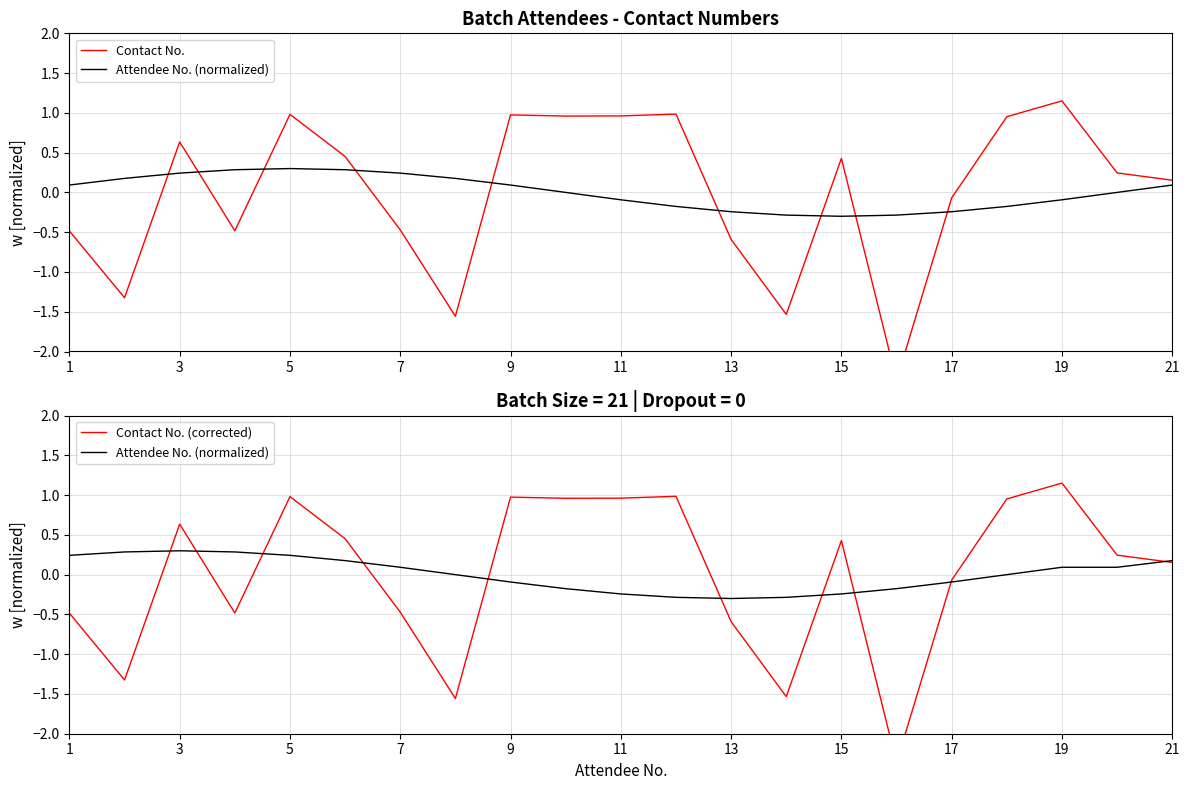

How many lines are shown in the chart?

3